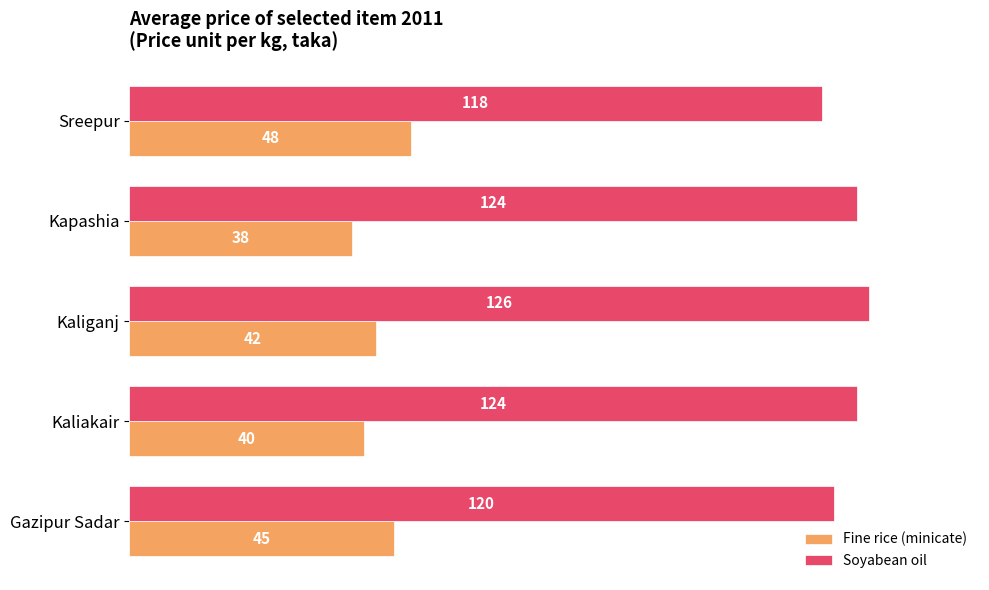

What is the maximum value shown in the chart?

126